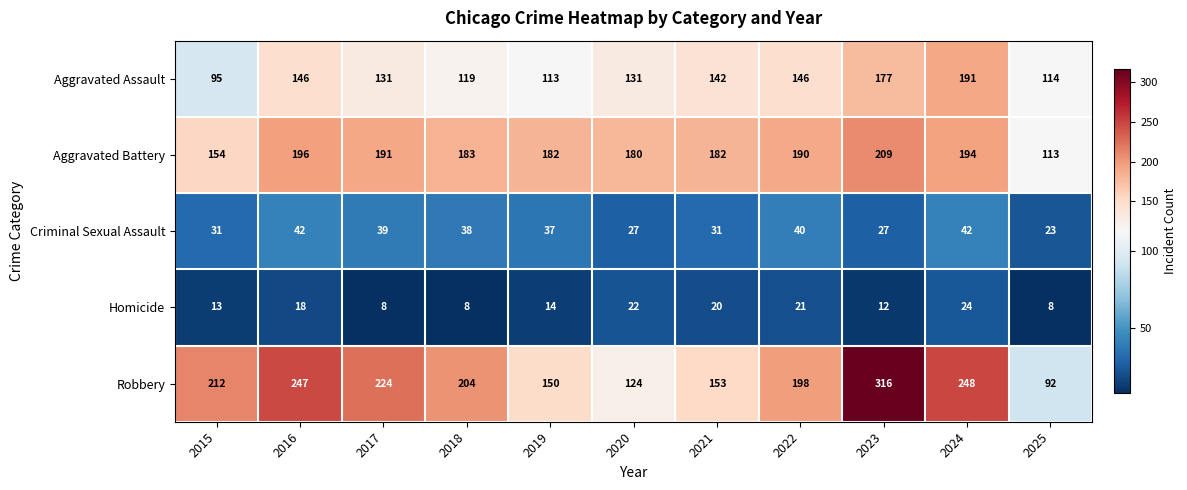

What is the difference between the Aggravated Battery values at 2023 and 2019?

27